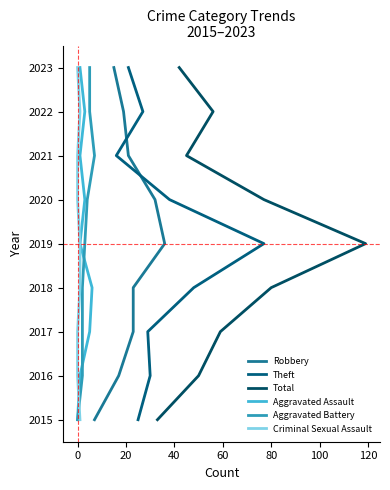

The Theft series shows 1099 at 140. True or false?

False